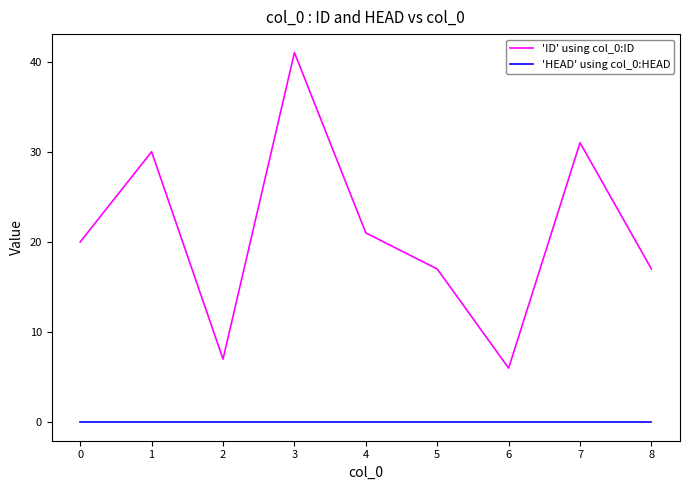

Rank the series by their average value, from lowest to highest.

'HEAD' using col_0:HEAD, 'ID' using col_0:ID